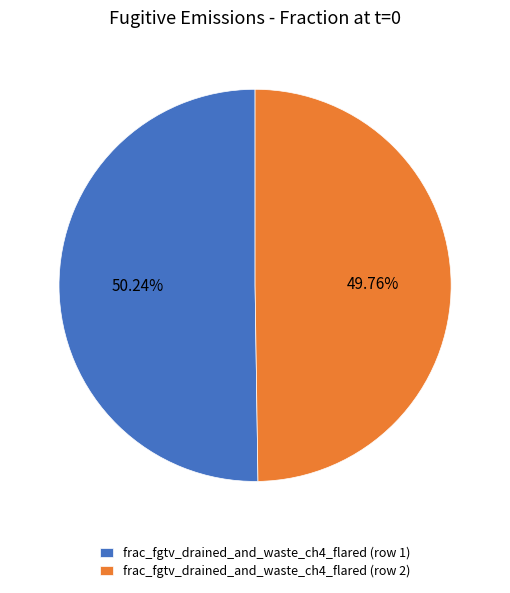

Is there any slice that represents more than half of the pie?

Yes